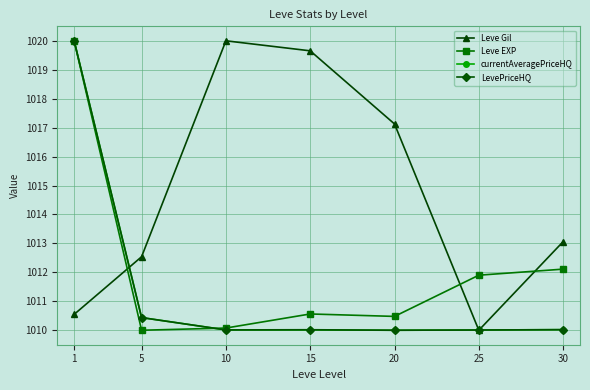

Does the chart have visible grid lines?

Yes